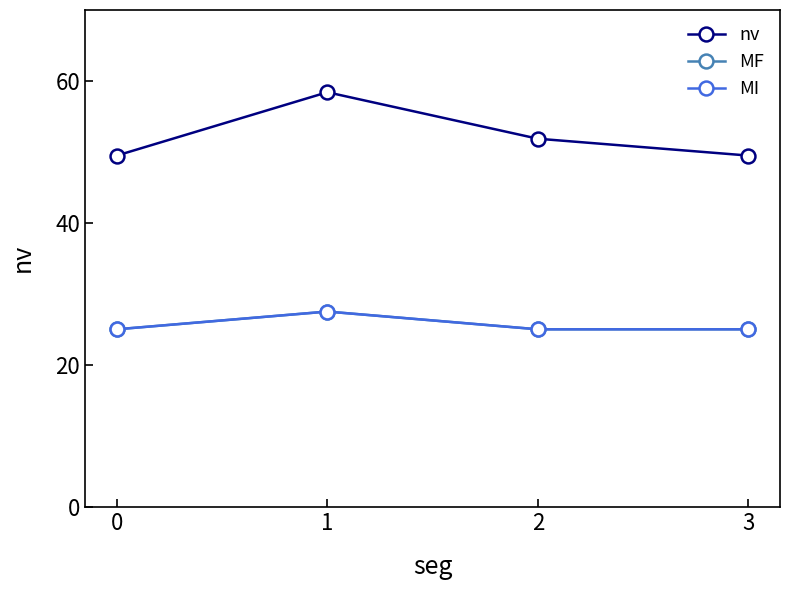

The value of MI at 3 is 13.0. True or false?

False